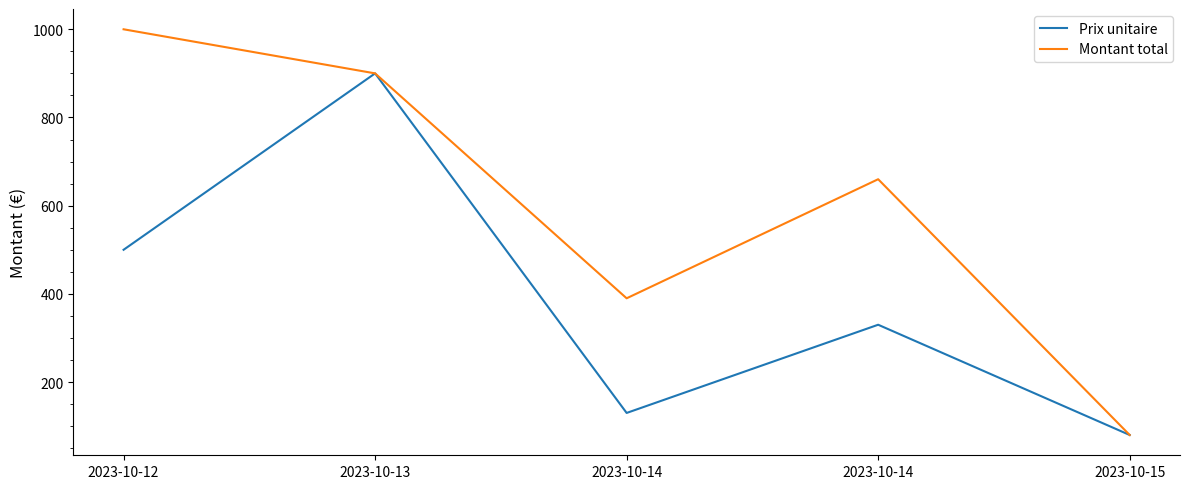

At how many categories does at least one series exceed 460?

3